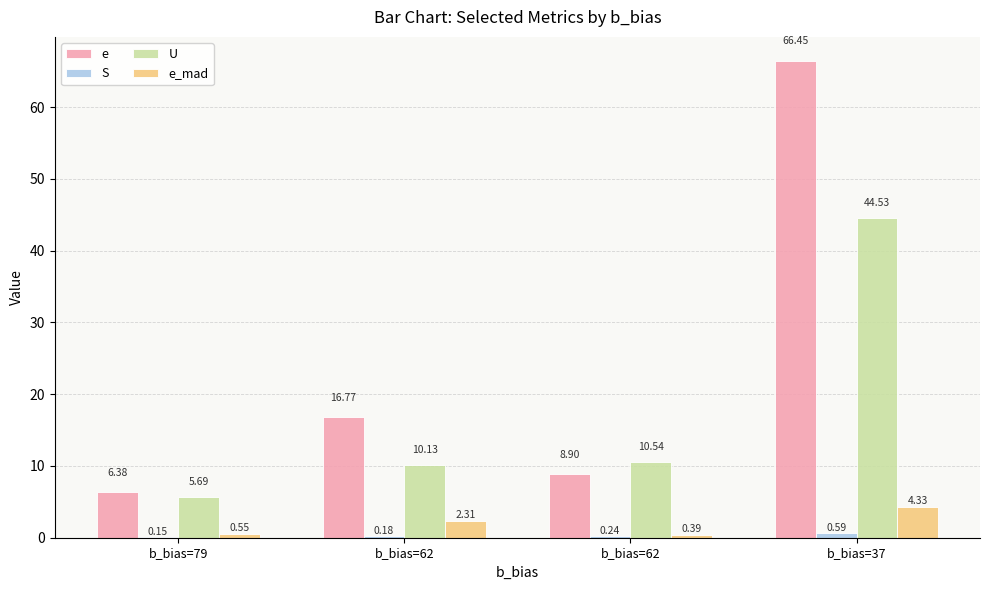

Count the number of categories in the chart.

4